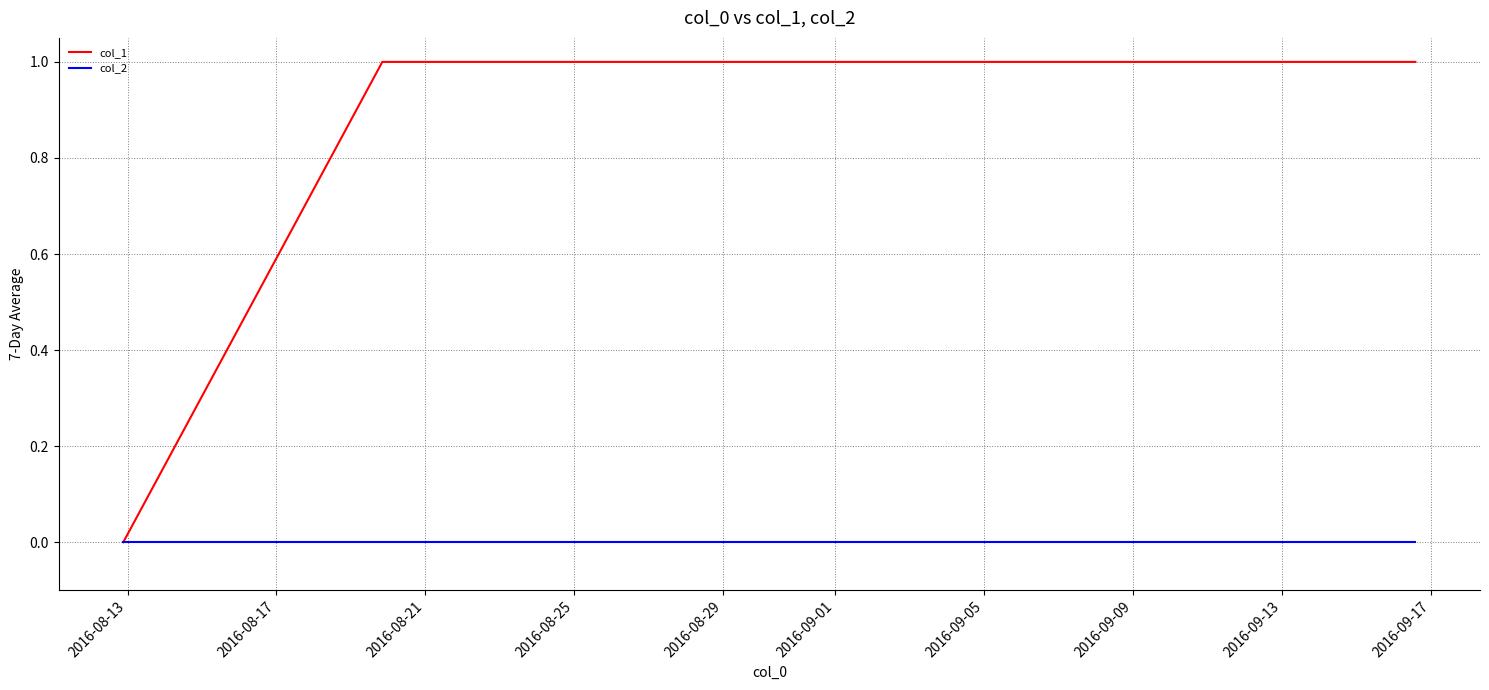

Rank the series by their average value, from highest to lowest.

col_1, col_2